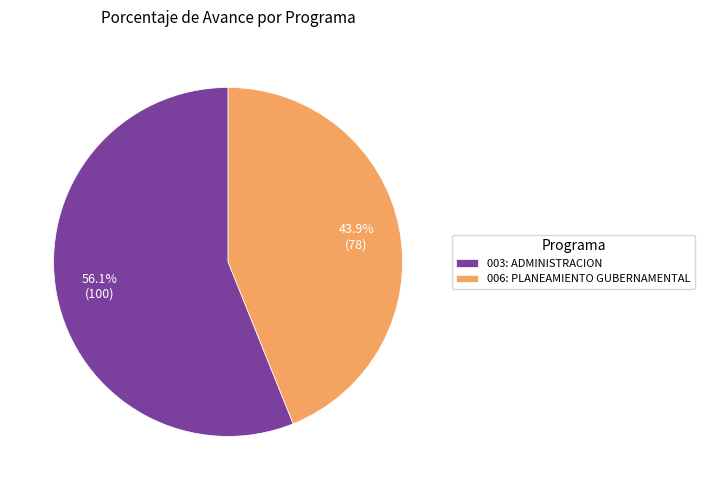

Is it true that 003: ADMINISTRACION is 56% of the pie?

True